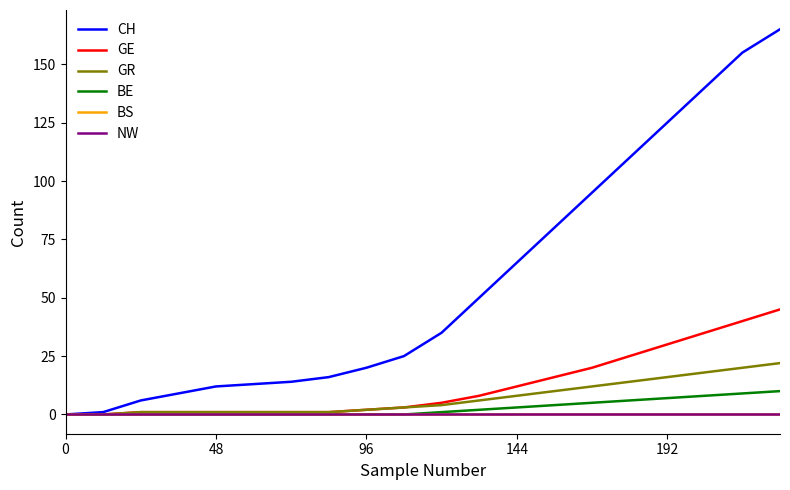

Is this an area chart (filled region under the line)?

No